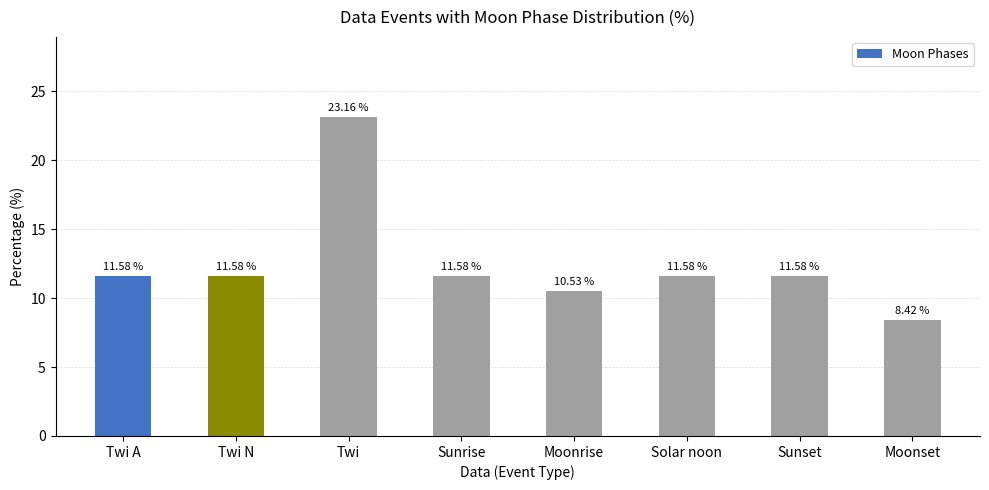

Which label corresponds to the largest value in the chart?

Twi